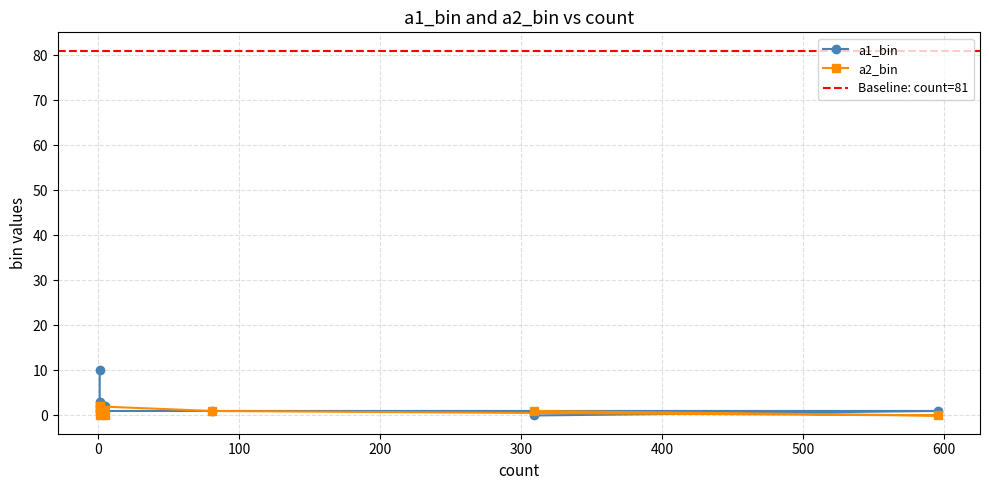

Reading left to right, list all the values displayed in this chart.

a1_bin: 0	1	1	1	2	2	2	3	10
a2_bin: 1	0	1	2	0	1	2	1	0